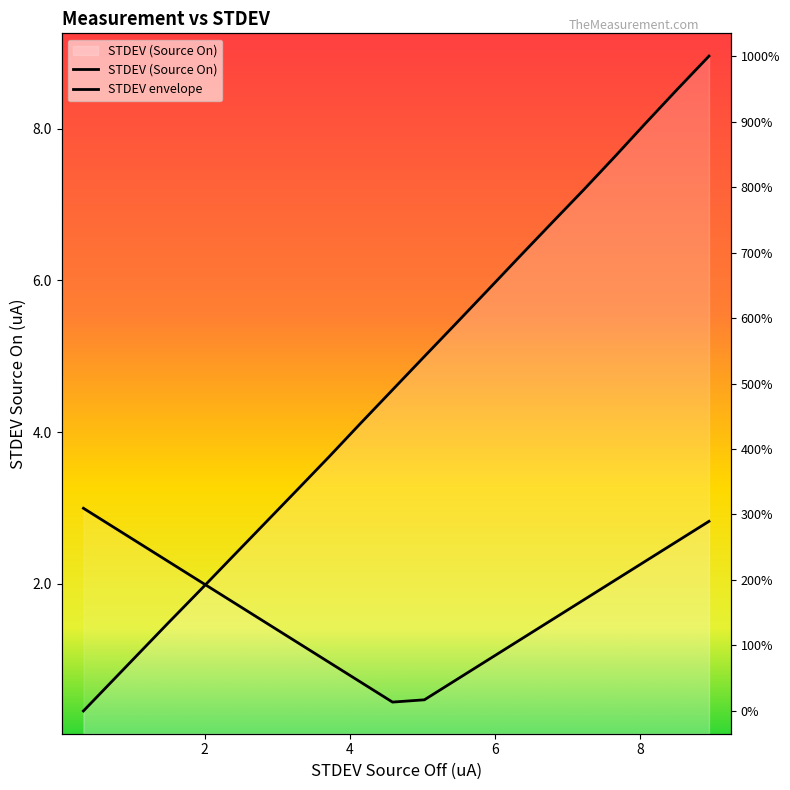

Which category has the highest value across all series?

8.944867